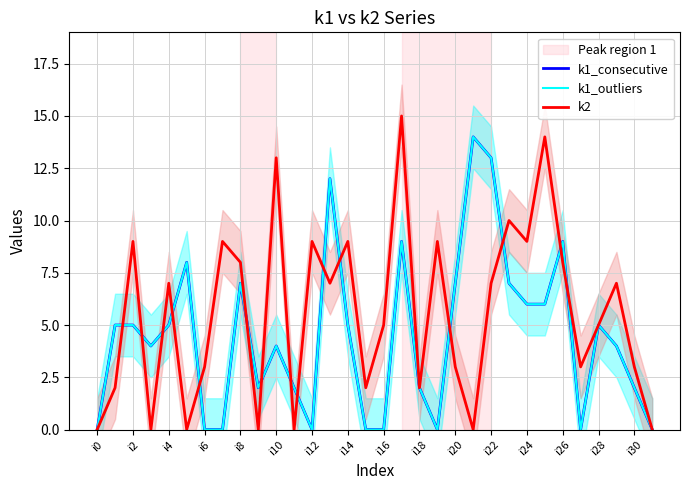

The k2 series shows 2 at i28. True or false?

False